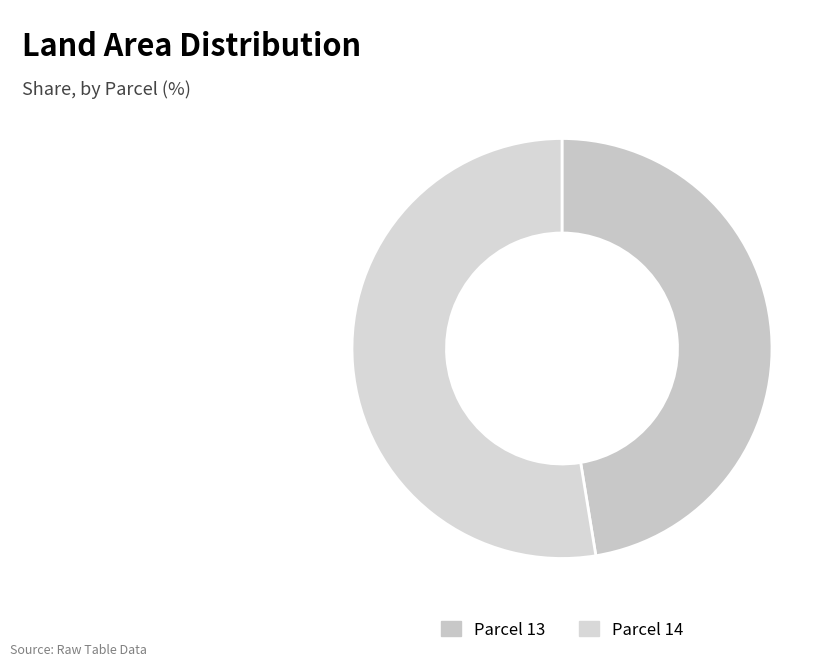

Rank the categories by value from highest to lowest.

14, 13